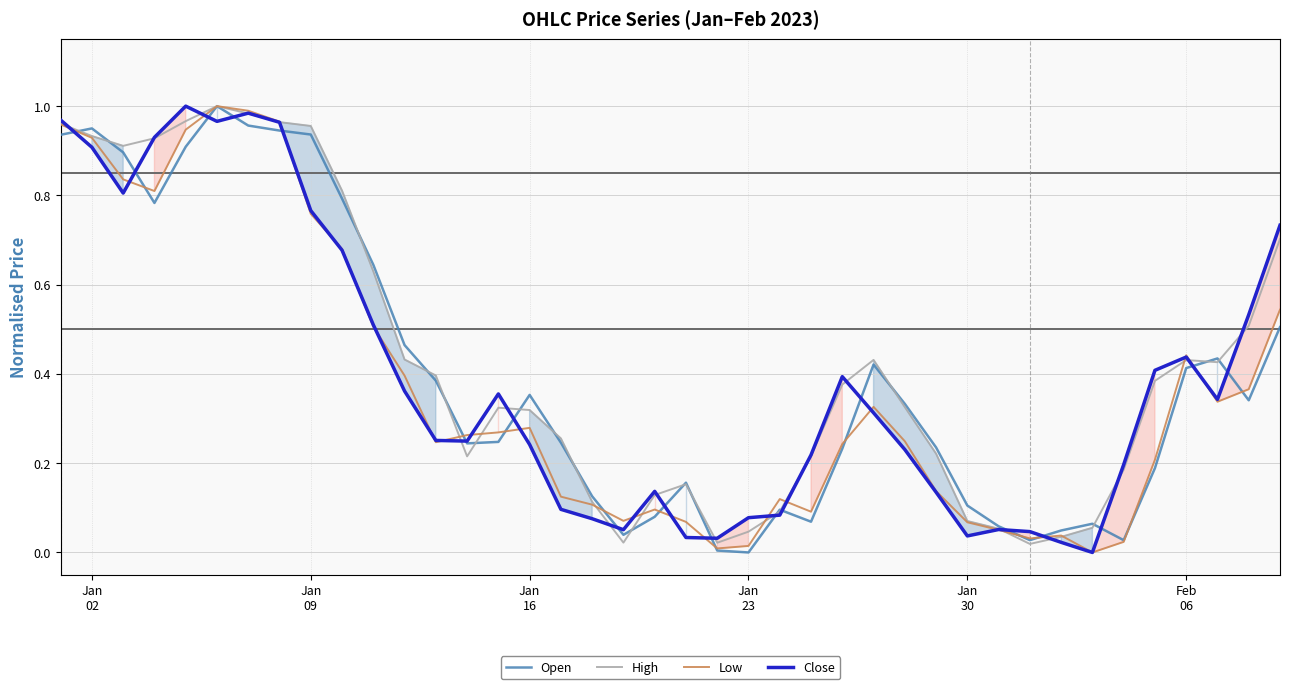

In Close, how many points are higher than both neighbors (excluding endpoints)?

7